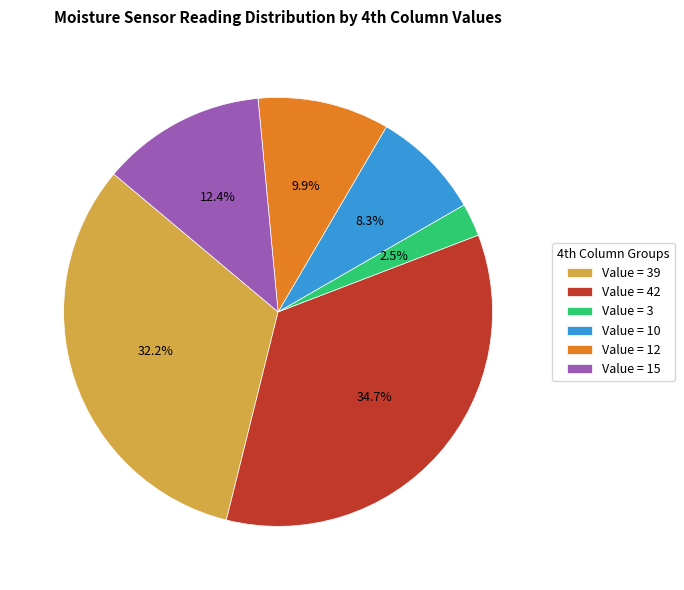

Rank the categories by value from highest to lowest.

Value = 42, Value = 39, Value = 15, Value = 12, Value = 10, Value = 3